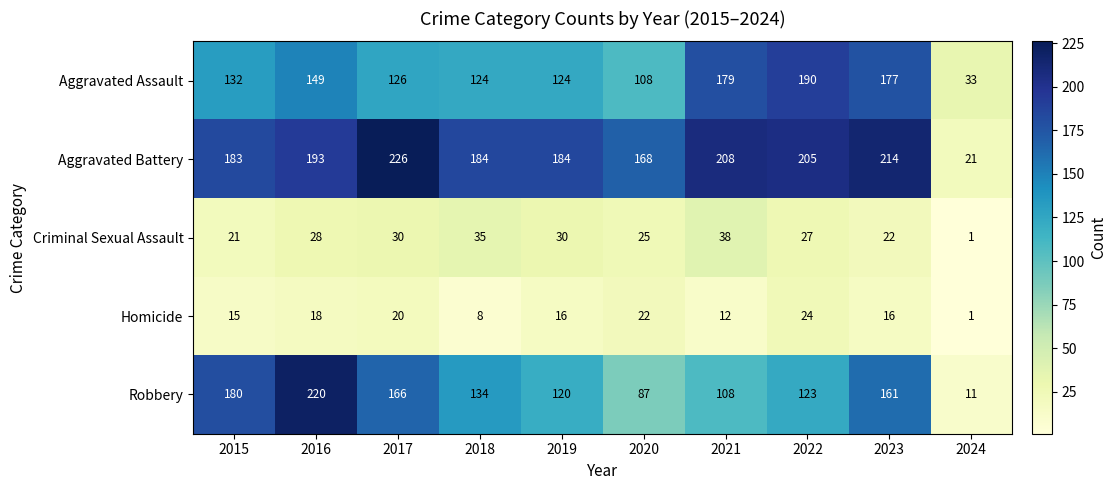

Which series changed the most between 2016 and 2018?

Robbery